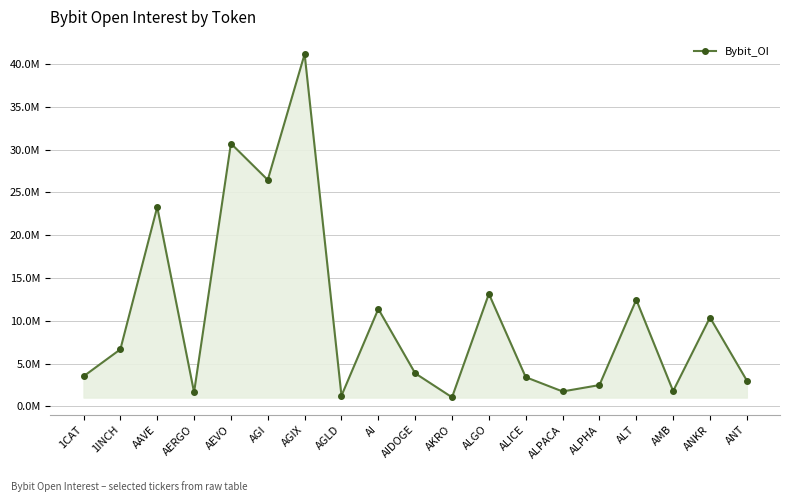

True or false: the data shows 10391571 at ANKR.

True